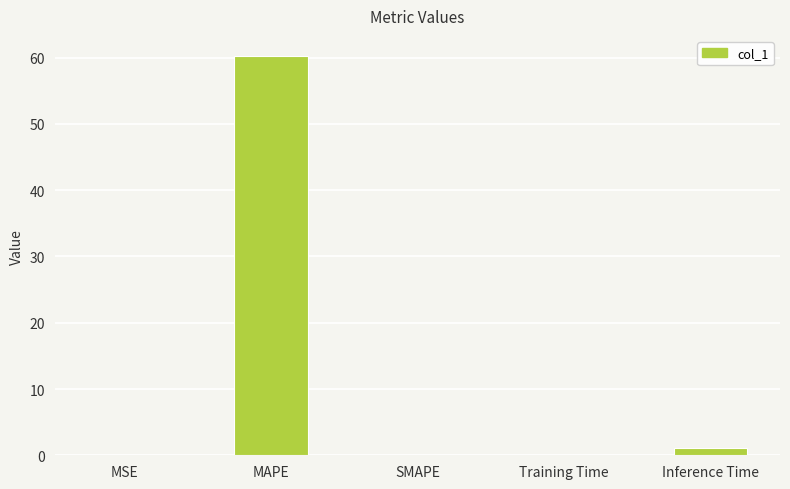

What is the average value?

12.3